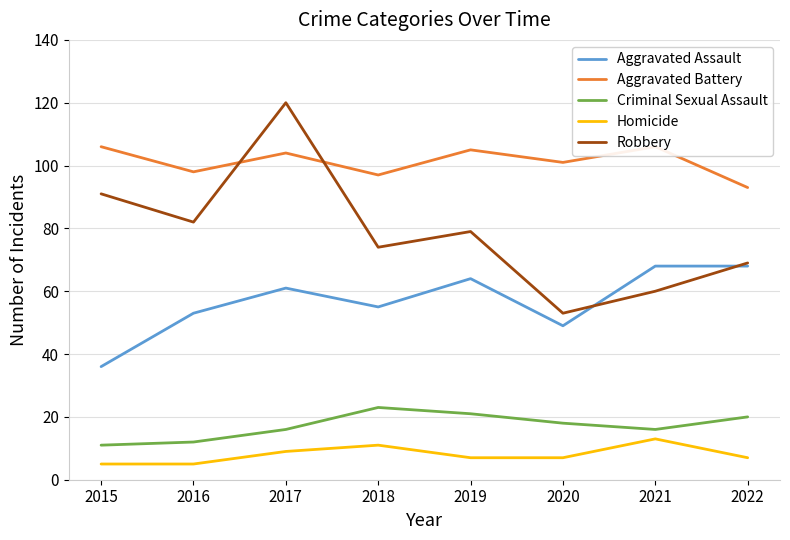

Which series has the largest range (max minus min)?

Robbery